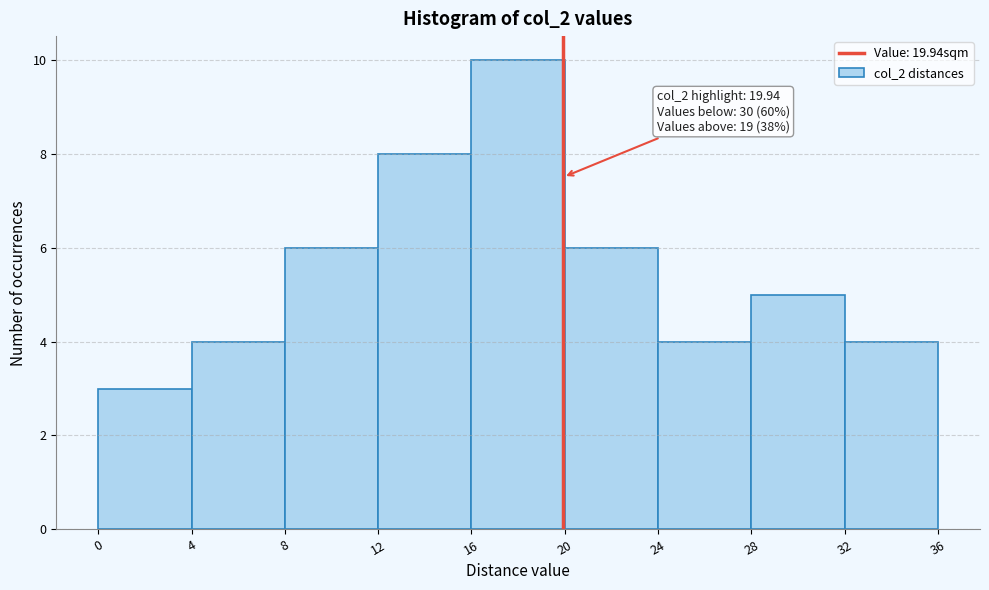

Which range on the x-axis has the tallest bar?

16 to 20